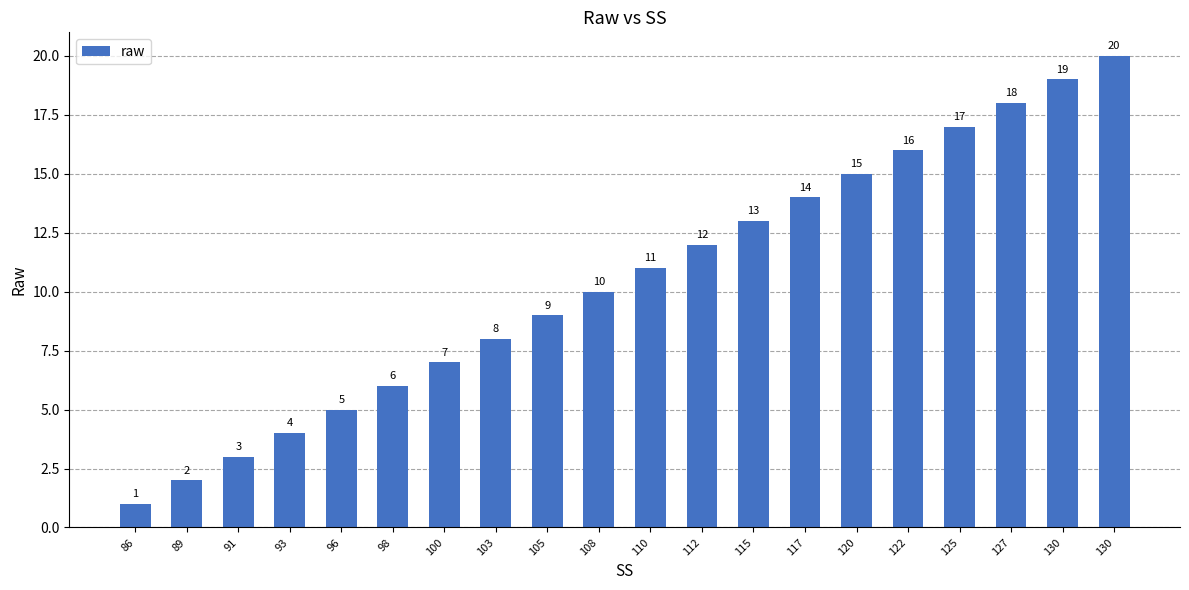

Which category has the highest value across all series?

130